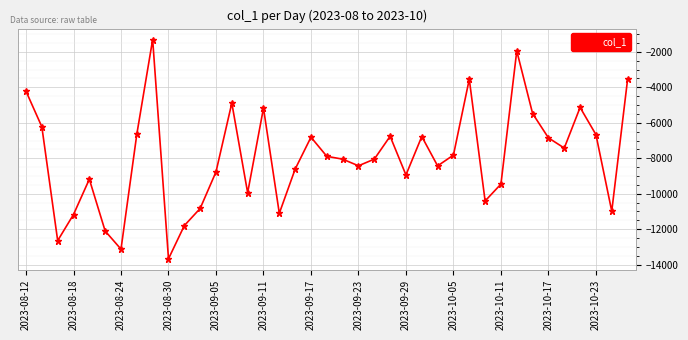

What is the value of the 31st point from the left?

-9455.5